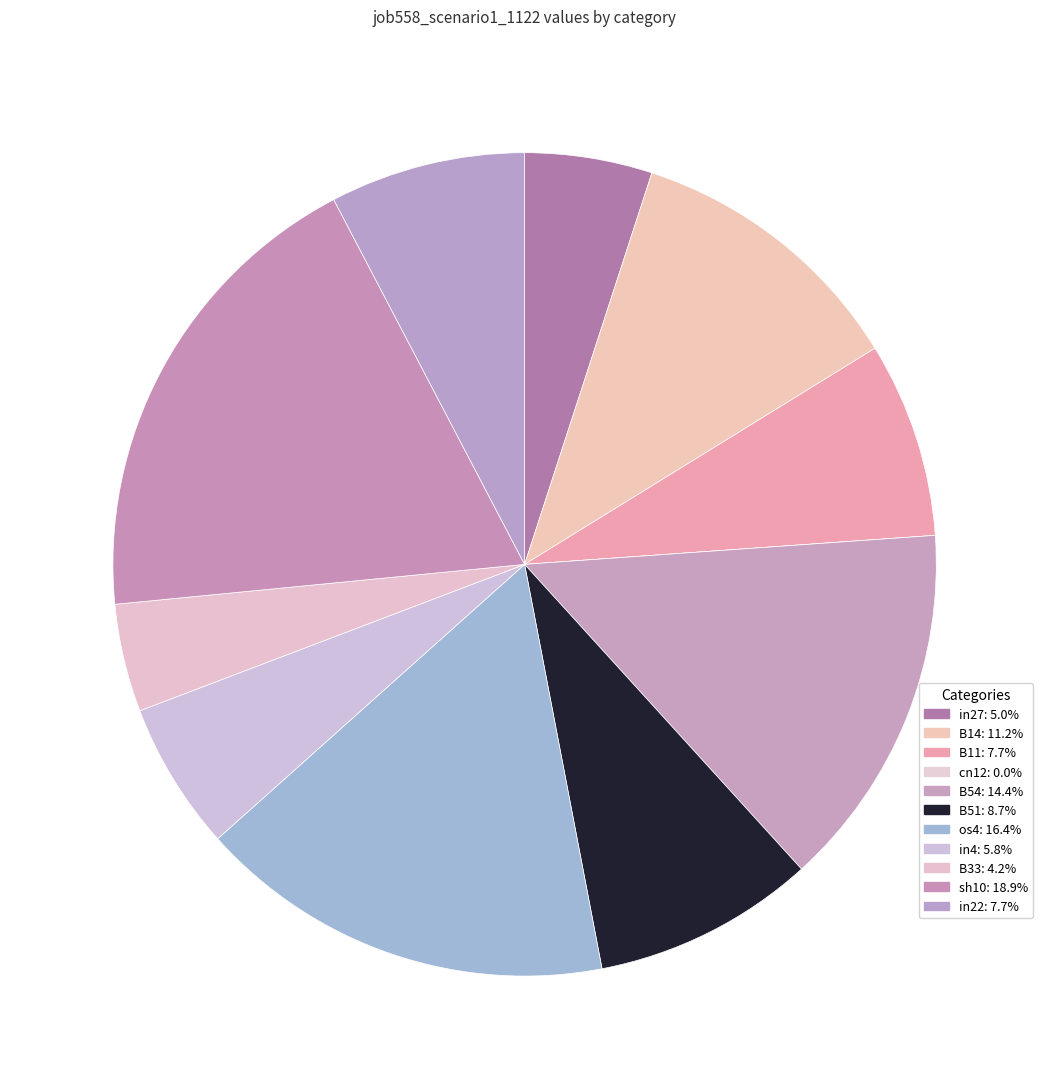

Is os4 the majority of the pie?

No